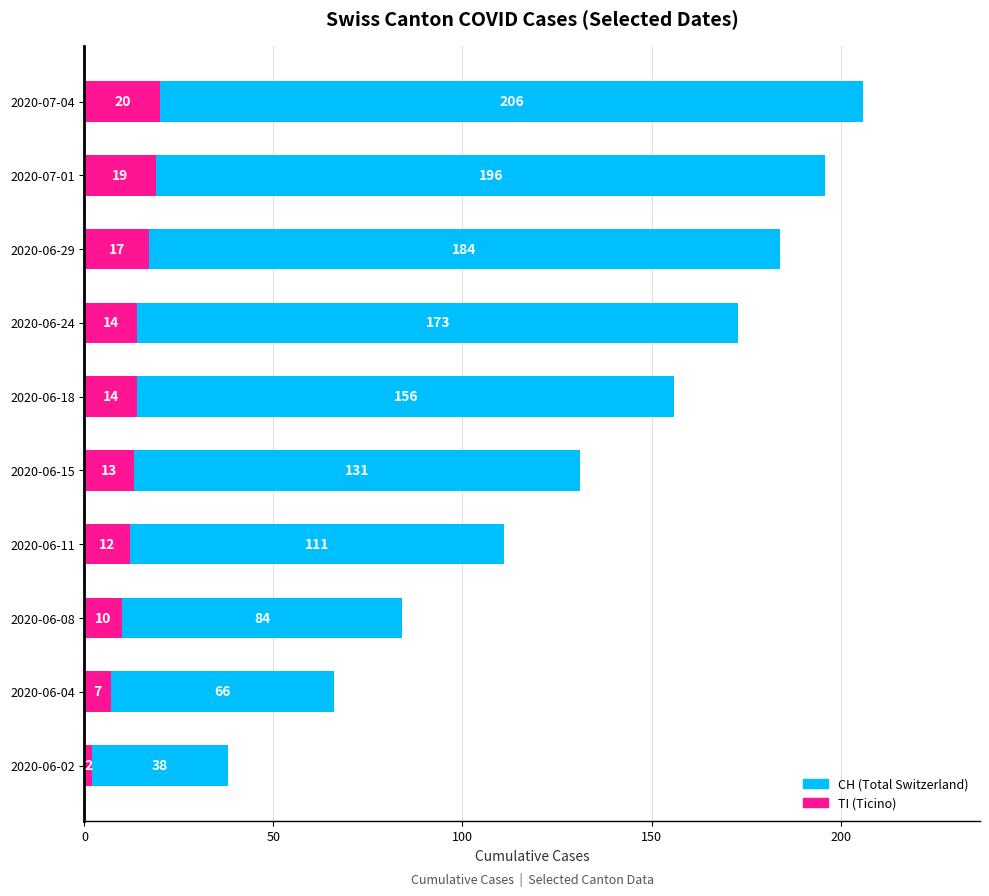

What is the value of the TI bar at the 10th from the left?

20